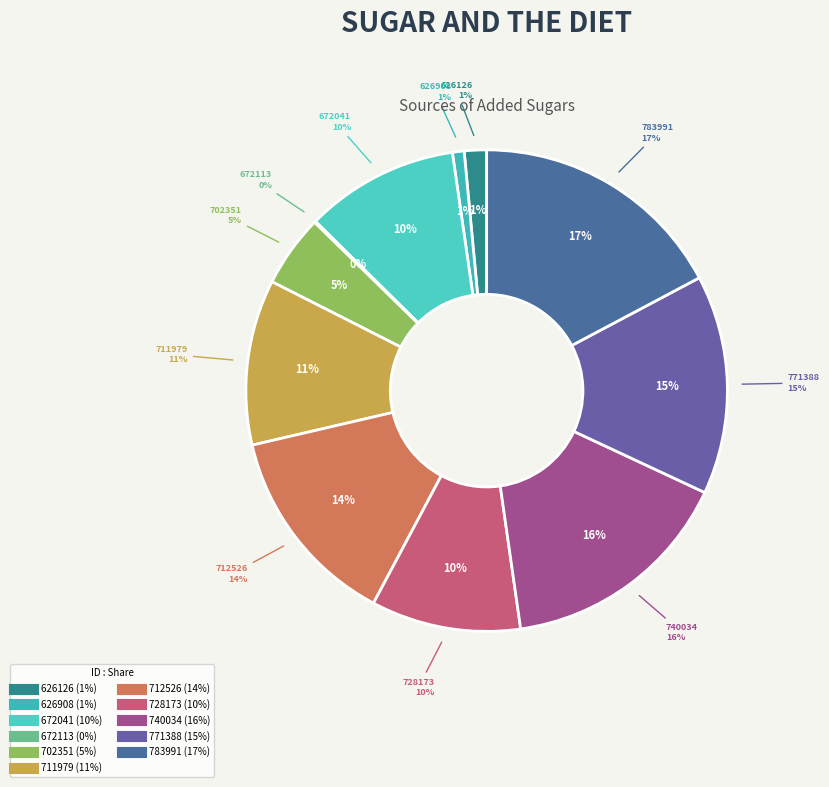

How many segments does this pie chart have?

11